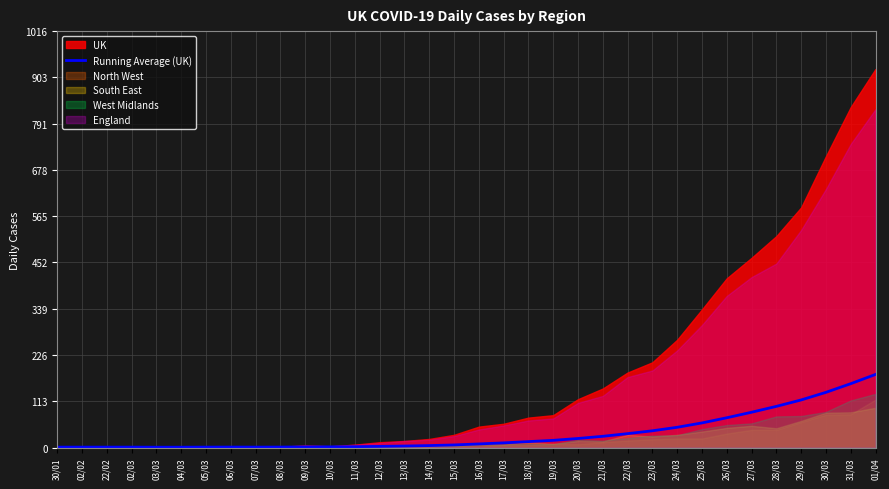

List the labels in order of value, largest first.

01/04, 31/03, 30/03, 29/03, 28/03, 27/03, 26/03, 25/03, 24/03, 23/03, 22/03, 21/03, 20/03, 19/03, 18/03, 17/03, 16/03, 15/03, 14/03, 13/03, 12/03, 11/03, 10/03, 09/03, 06/03, 08/03, 30/01, 02/02, 22/02, 02/03, 05/03, 07/03, 04/03, 03/03